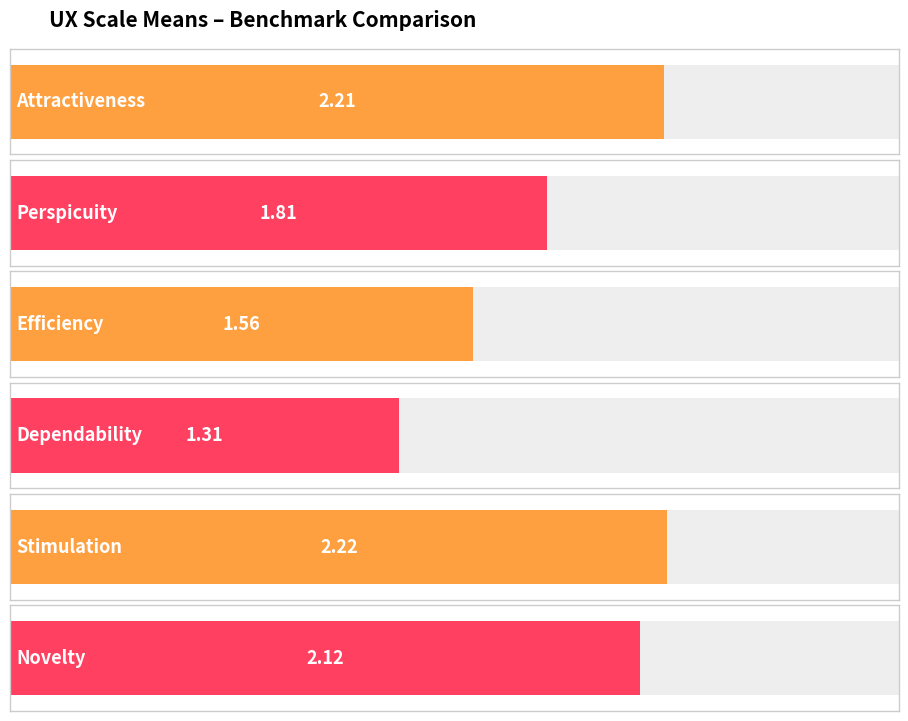

Count the number of values greater than 2.

3